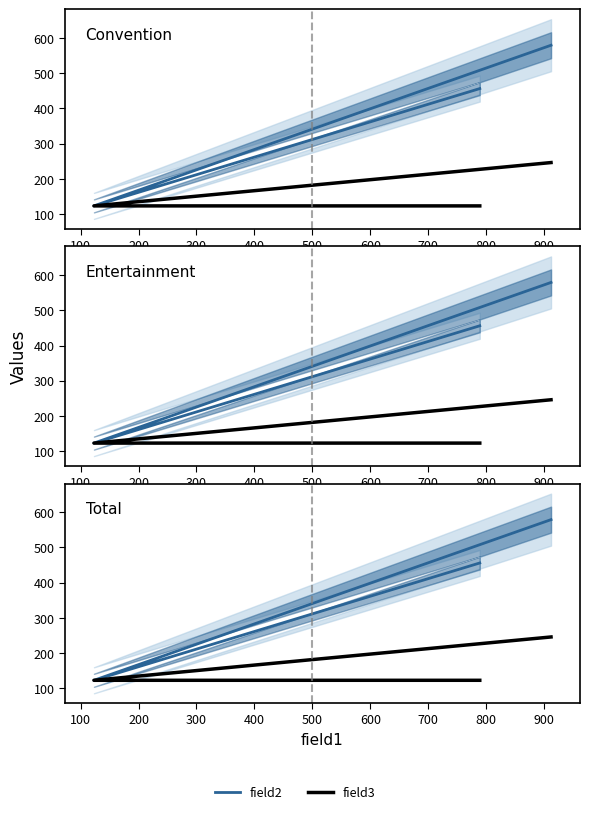

Count the field3 values in the range 123 to 246.

3